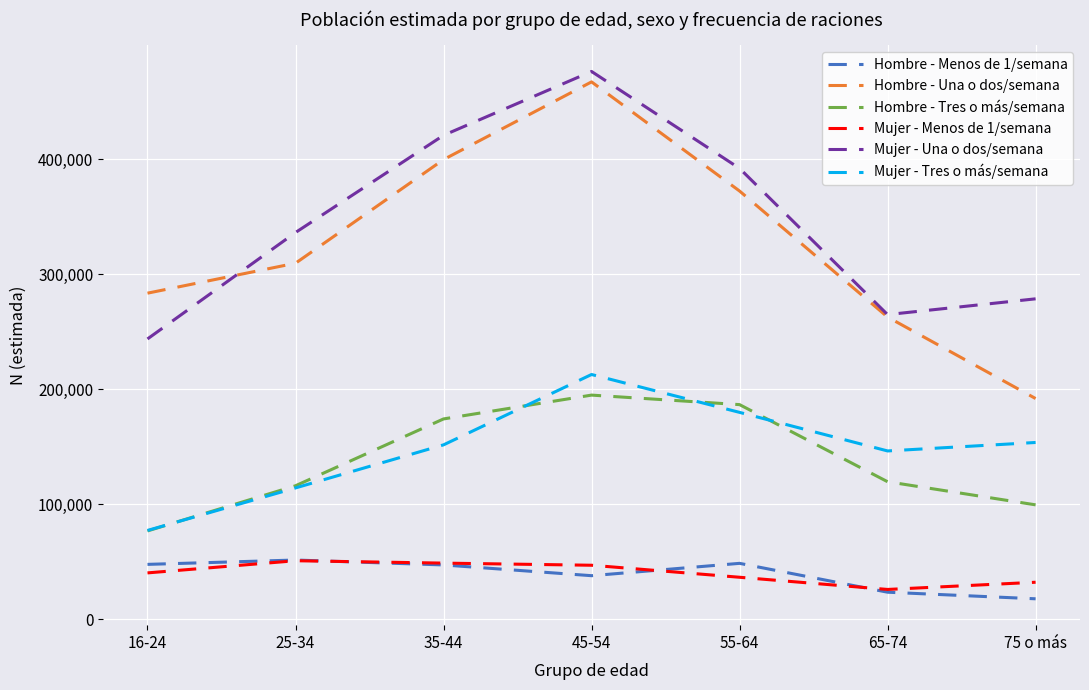

Which category has the highest value across all series?

45-54